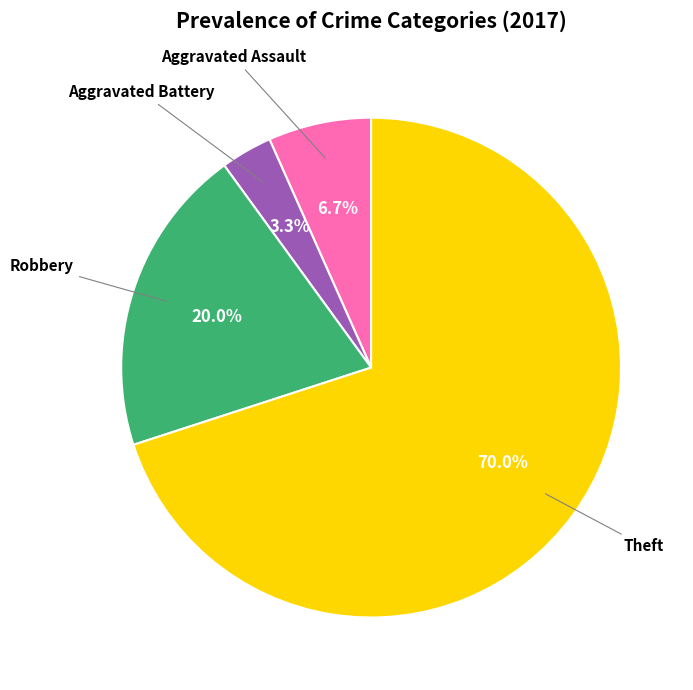

To the nearest percent, what is the difference between the Theft and Aggravated Assault slice percentages?

63%